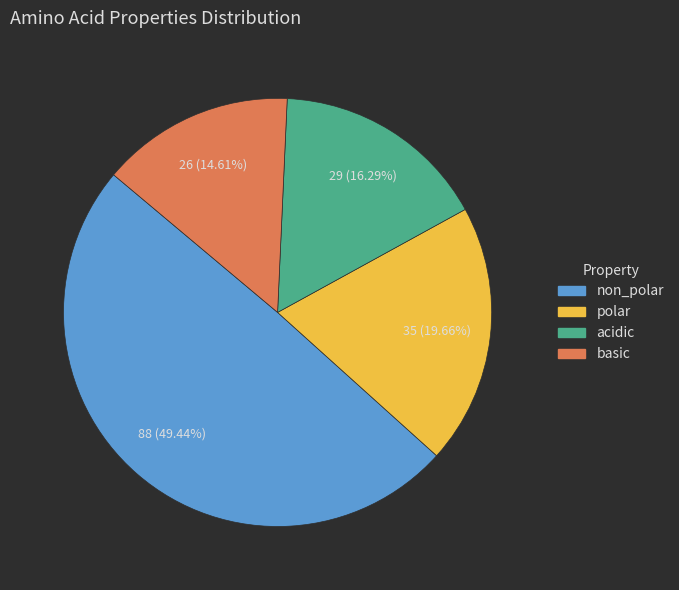

To the nearest percent, what portion does basic represent?

15%